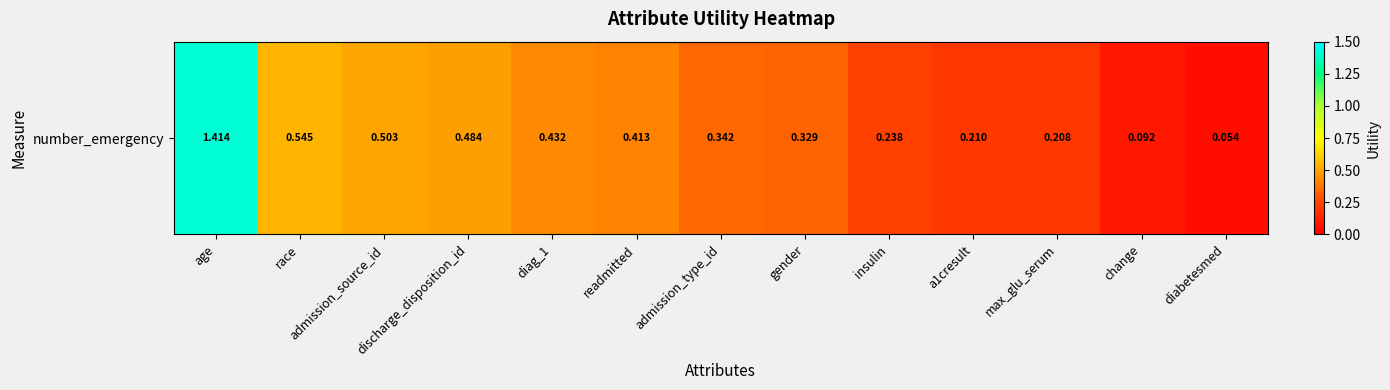

List the labels in order of value, smallest first.

diabetesmed, change, max_glu_serum, a1cresult, insulin, gender, admission_type_id, readmitted, diag_1, discharge_disposition_id, admission_source_id, race, age